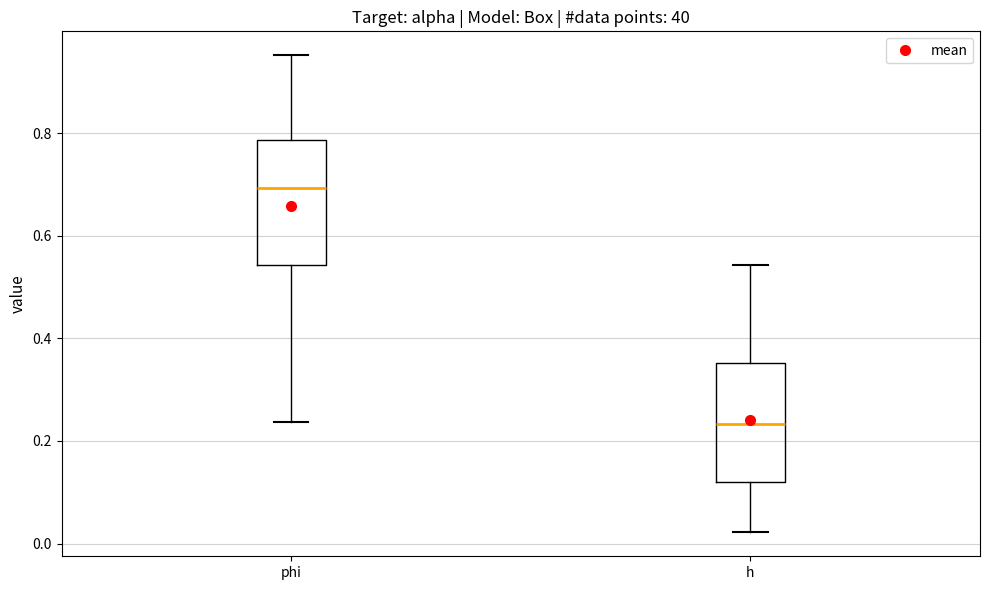

Reading left to right, transcribe this box plot: for each box, give where its median line is, the range the box spans, and where its two whiskers end, as read against the y-axis. The values are not printed on the chart, so give them approximately, as read against the axis.

phi: median 0.70, box 0.54 to 0.78, whiskers 0.24 to 0.96
h: median 0.24, box 0.12 to 0.36, whiskers 0.02 to 0.54